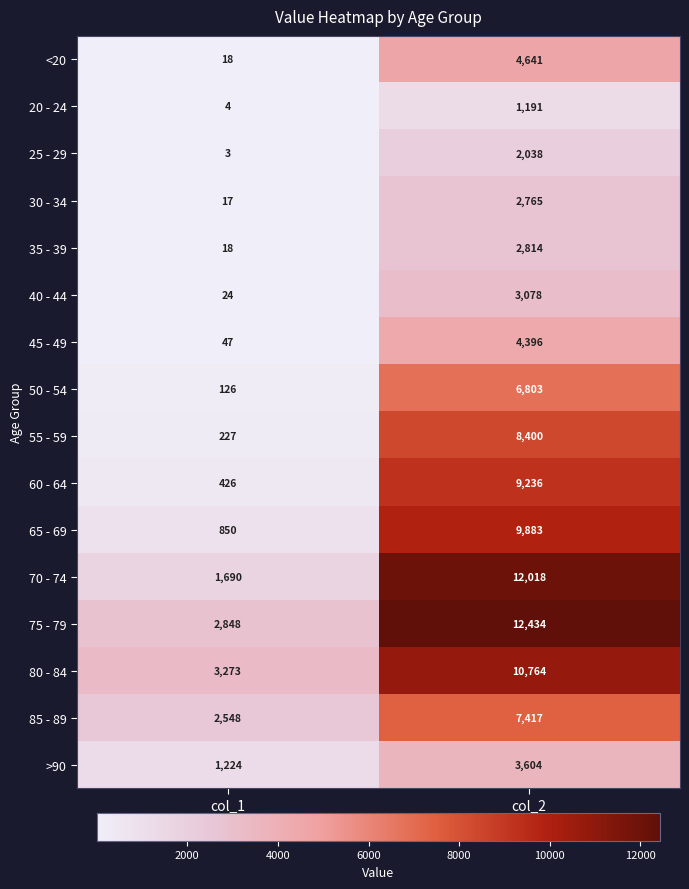

Which category has the highest value in the 40 - 44 series?

col_2